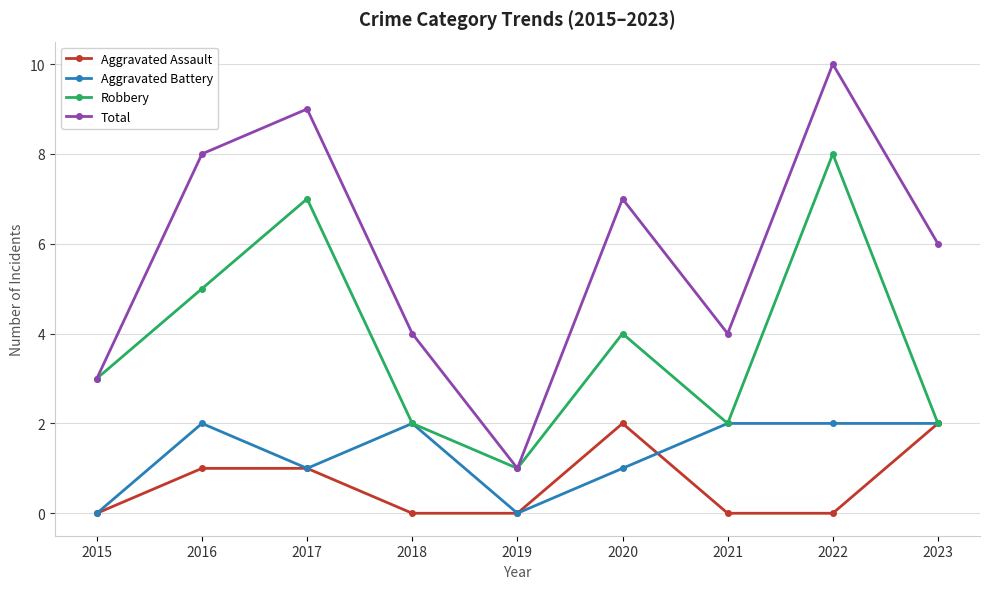

True or false: Total and Aggravated Assault cross at least once.

False